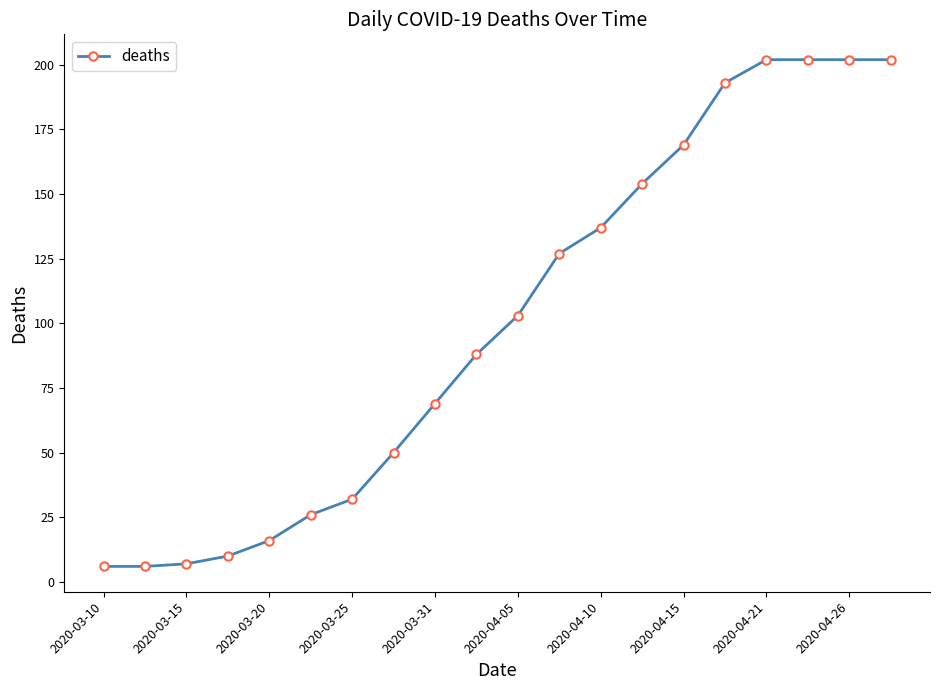

What is the sum of all values?

2001